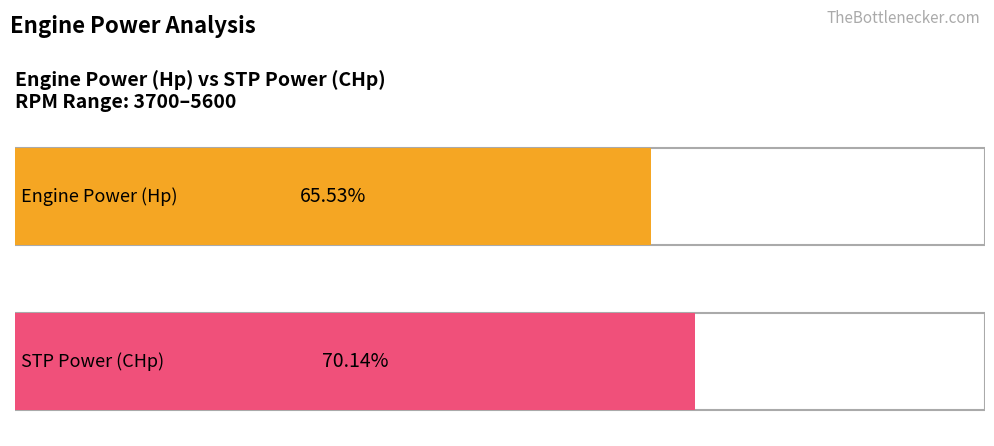

What are all the series names shown in the legend?

Engine Power (Hp), STP Power (CHp)